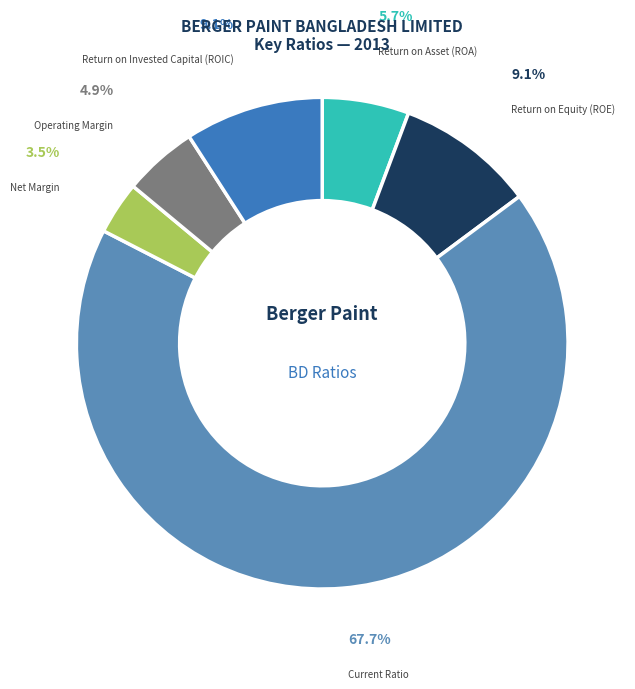

Which category has the biggest portion of the pie?

Current Ratio